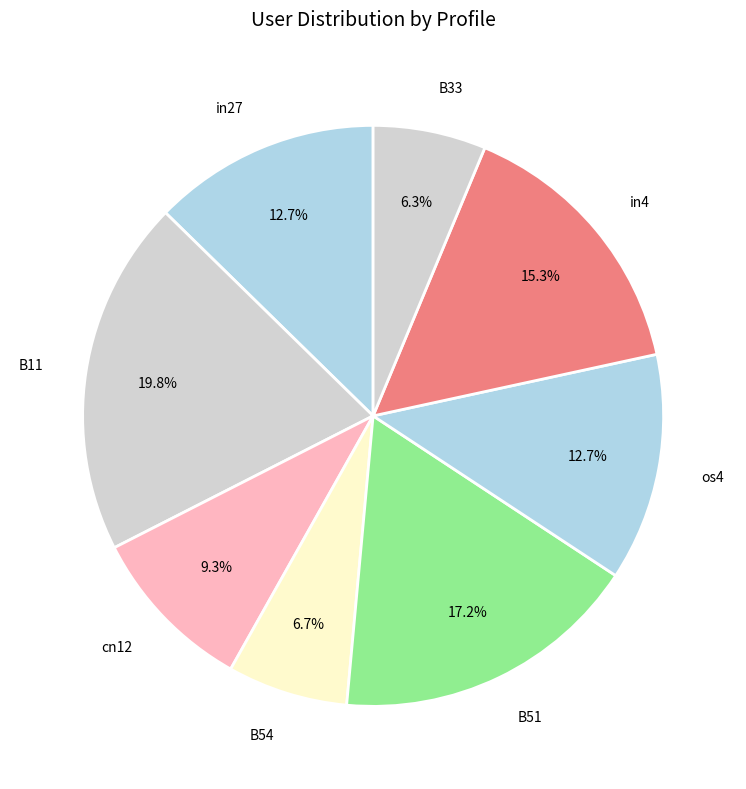

How many slices are in this pie chart?

8